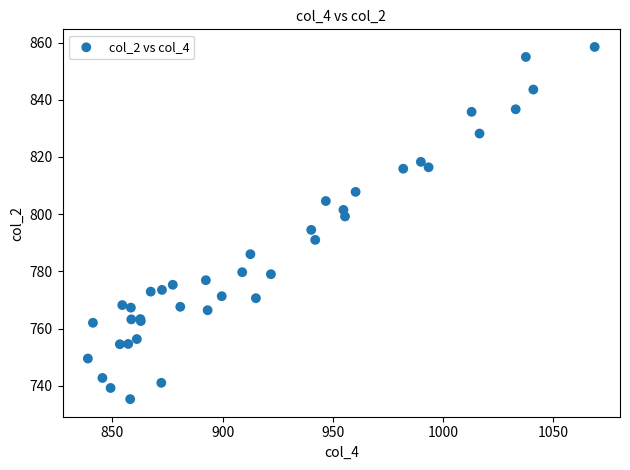

What Y value in the scatter plot is closest to 796?

794.5